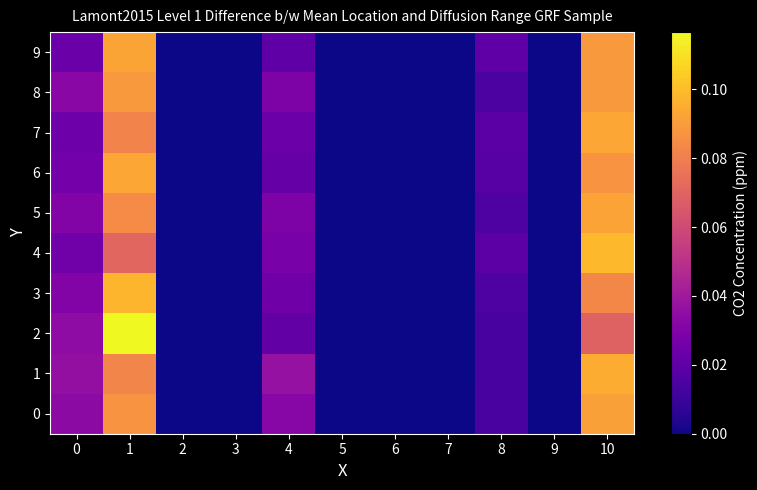

Reading left to right, what are all the values shown in this chart?

0: 0=0.0	1=0.1	2=0.0	3=0.0	4=0.0	5=0.0	6=0.0	7=0.0	8=0.0	9=0.0	10=0.1
1: 0=0.0	1=0.1	2=0.0	3=0.0	4=0.0	5=0.0	6=0.0	7=0.0	8=0.0	9=0.0	10=0.1
2: 0=0.0	1=0.1	2=0.0	3=0.0	4=0.0	5=0.0	6=0.0	7=0.0	8=0.0	9=0.0	10=0.1
3: 0=0.0	1=0.1	2=0.0	3=0.0	4=0.0	5=0.0	6=0.0	7=0.0	8=0.0	9=0.0	10=0.1
4: 0=0.0	1=0.1	2=0.0	3=0.0	4=0.0	5=0.0	6=0.0	7=0.0	8=0.0	9=0.0	10=0.1
5: 0=0.0	1=0.1	2=0.0	3=0.0	4=0.0	5=0.0	6=0.0	7=0.0	8=0.0	9=0.0	10=0.1
6: 0=0.0	1=0.1	2=0.0	3=0.0	4=0.0	5=0.0	6=0.0	7=0.0	8=0.0	9=0.0	10=0.1
7: 0=0.0	1=0.1	2=0.0	3=0.0	4=0.0	5=0.0	6=0.0	7=0.0	8=0.0	9=0.0	10=0.1
8: 0=0.0	1=0.1	2=0.0	3=0.0	4=0.0	5=0.0	6=0.0	7=0.0	8=0.0	9=0.0	10=0.1
9: 0=0.0	1=0.1	2=0.0	3=0.0	4=0.0	5=0.0	6=0.0	7=0.0	8=0.0	9=0.0	10=0.1